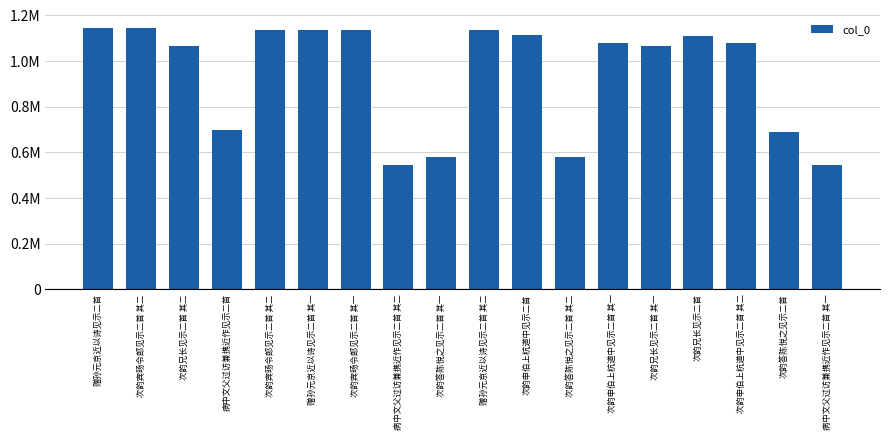

What is the sum of all values?

16979646